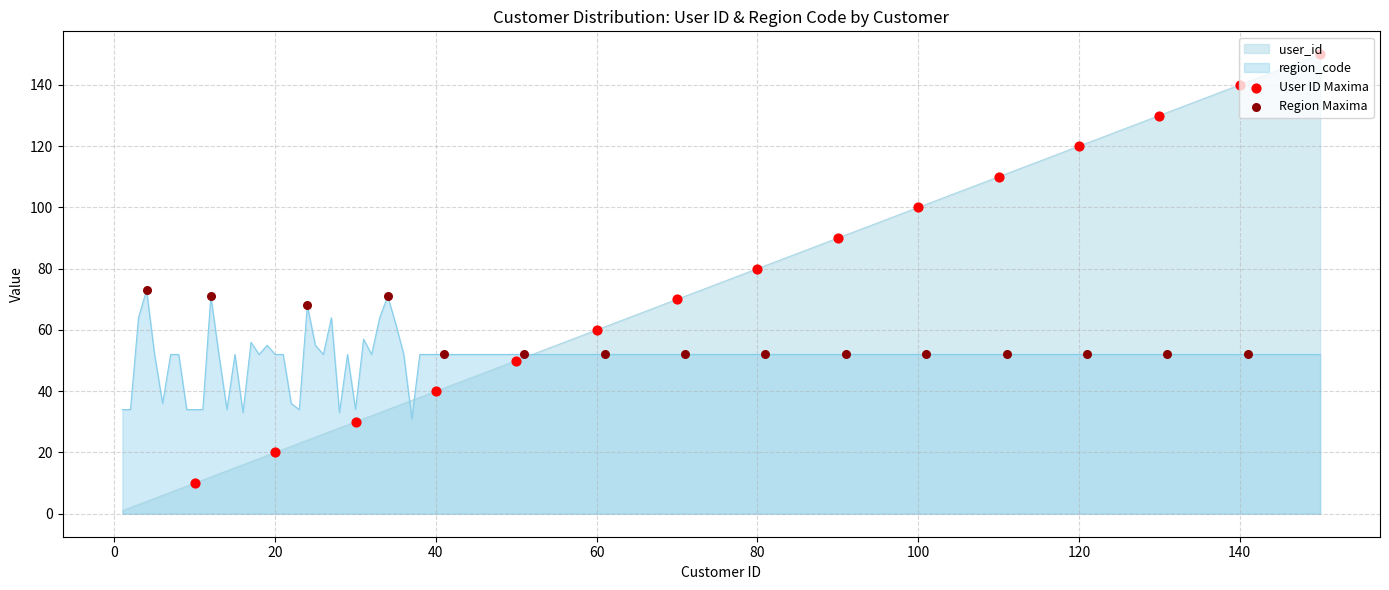

Which series has the largest total across all categories?

user_id